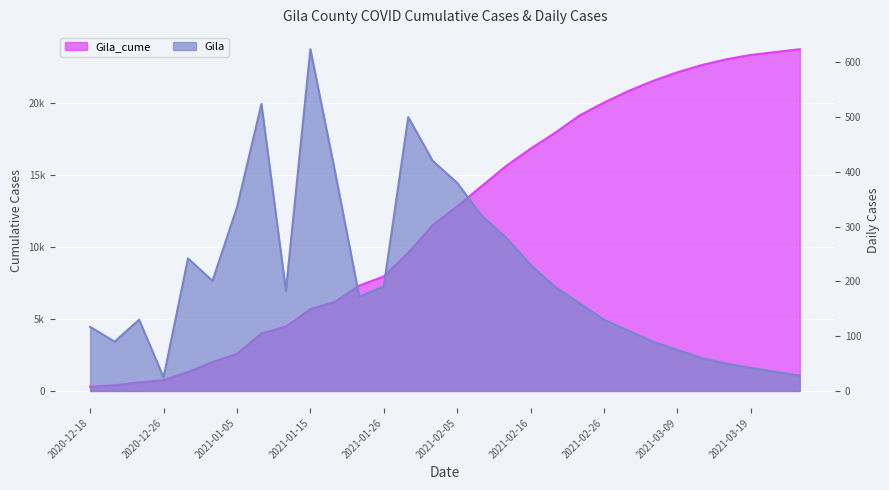

True or false: Gila and Gila_cume cross at least once.

False